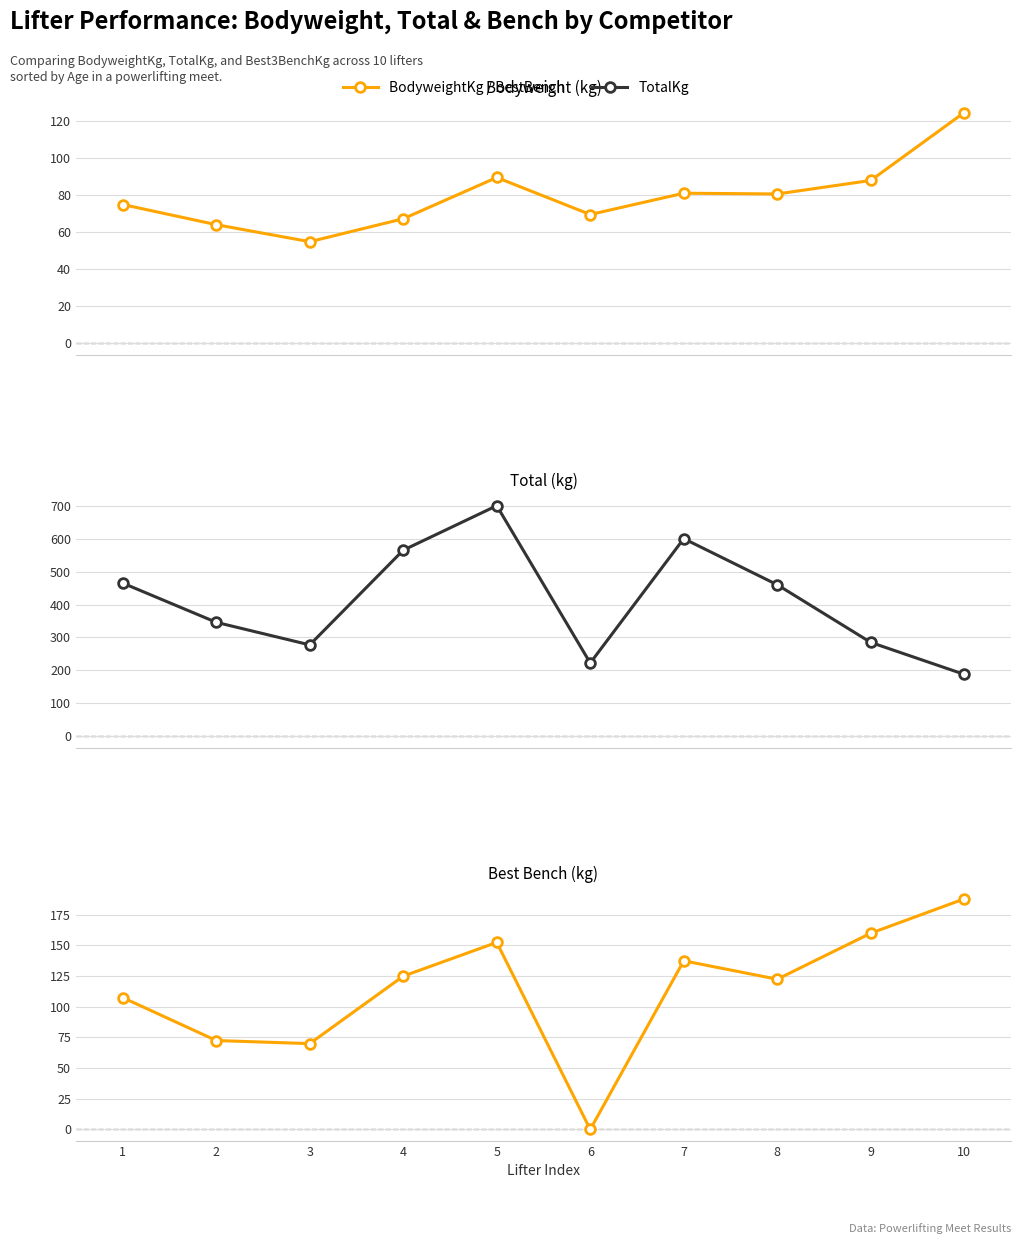

True or false: Best3BenchKg and TotalKg cross at least once.

False